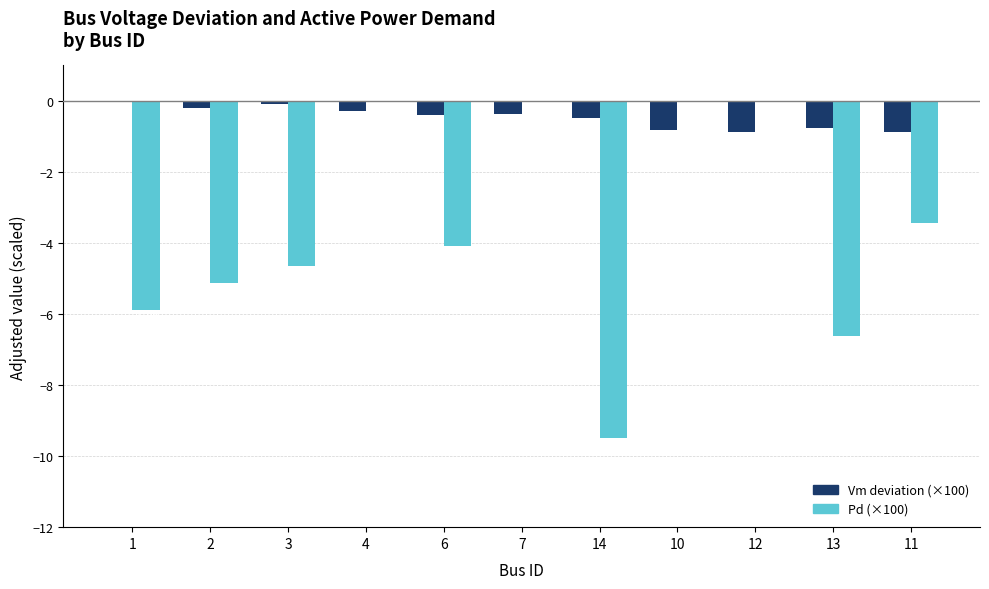

Which series has the largest total across all categories?

Vm deviation (×100)